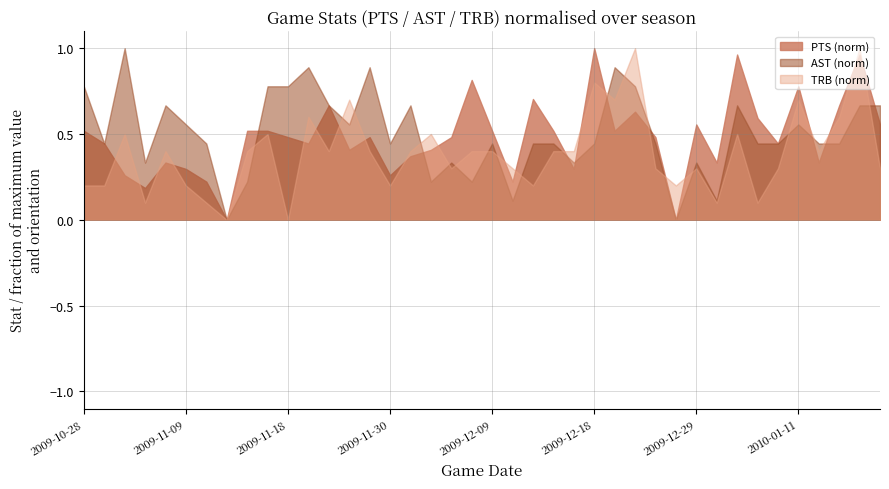

True or false: AST_norm has more than 2 interior local peaks.

True